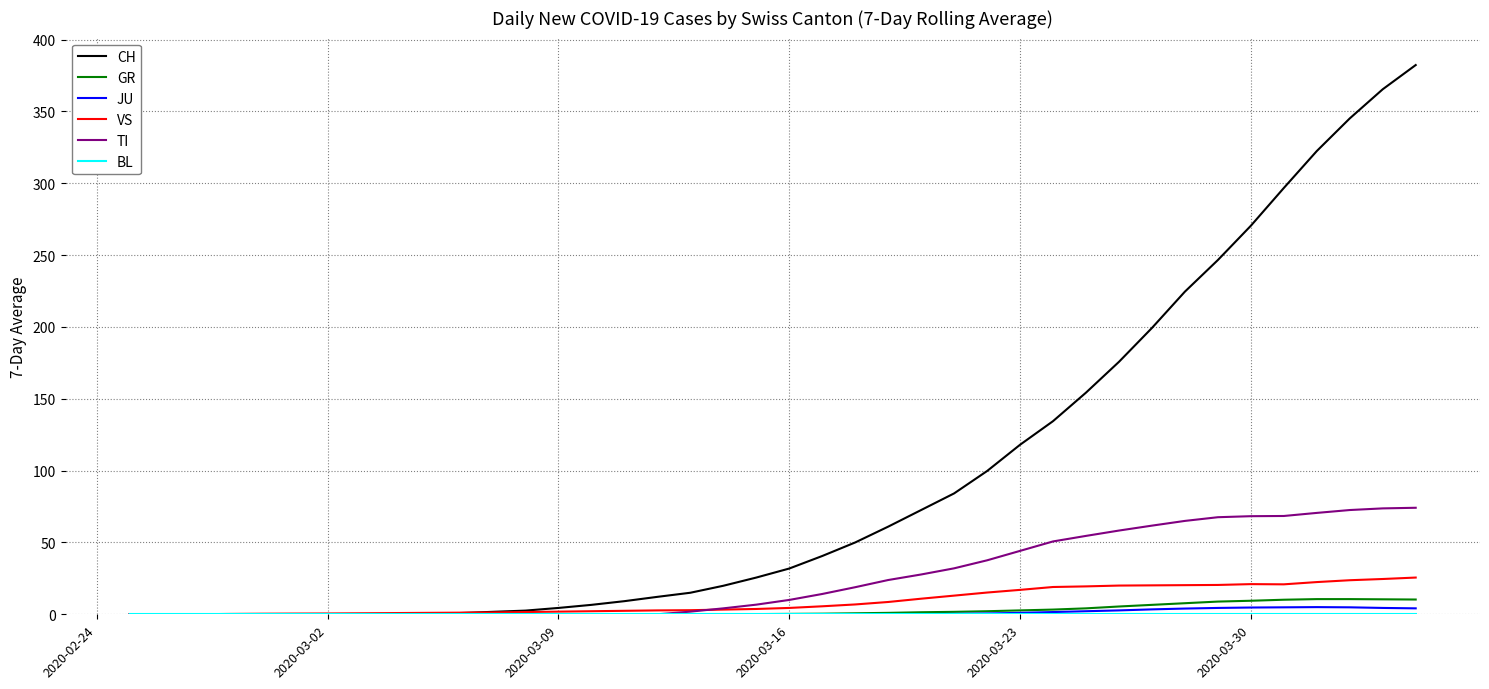

Which series has the largest total across all categories?

CH